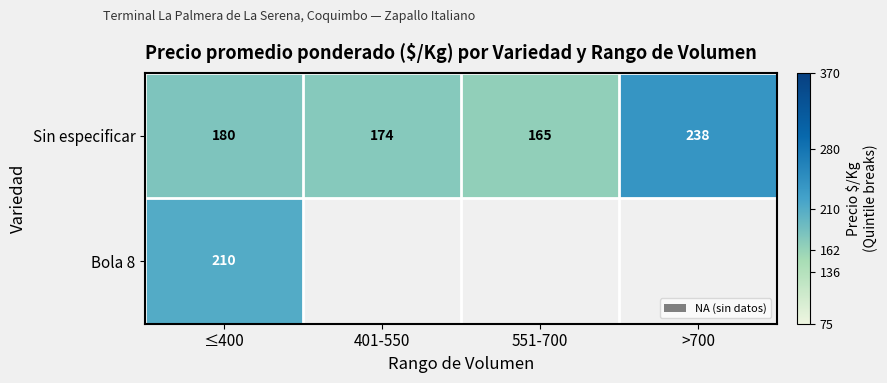

Is the value of Sin especificar at 551-700 greater than the value of Bola 8 at ≤400?

No